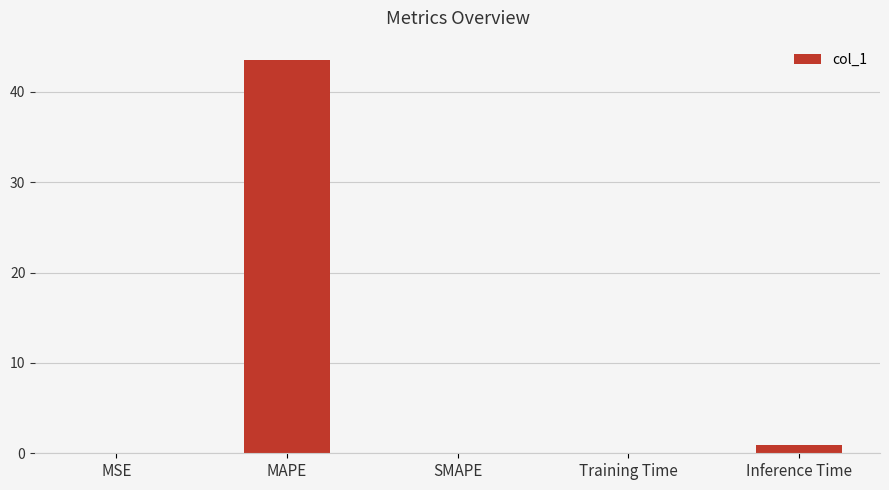

The value at Training Time is 0.1. True or false?

True